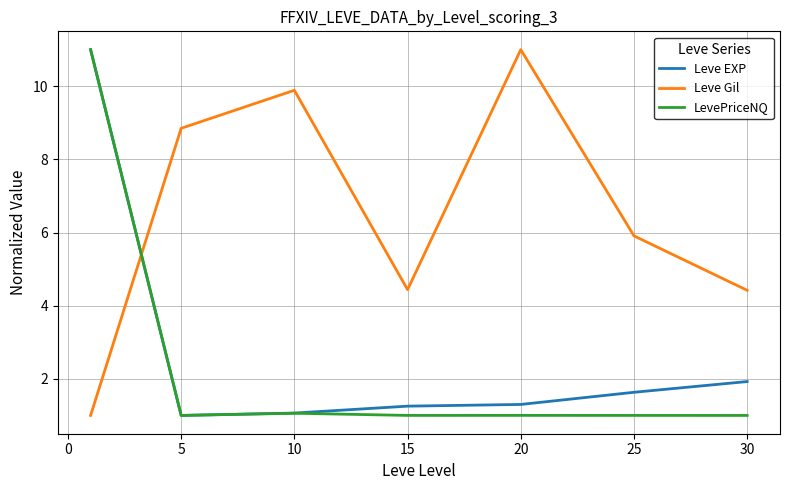

What is the maximum value shown in the chart?

11.0